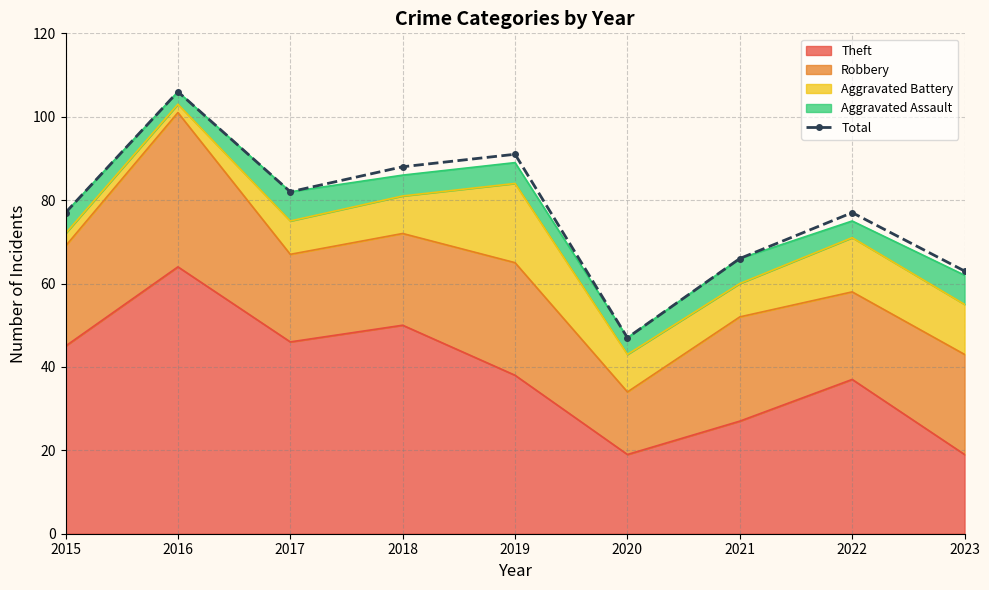

Reading left to right, extract all data points from this chart.

77	106	82	88	91	47	66	77	63